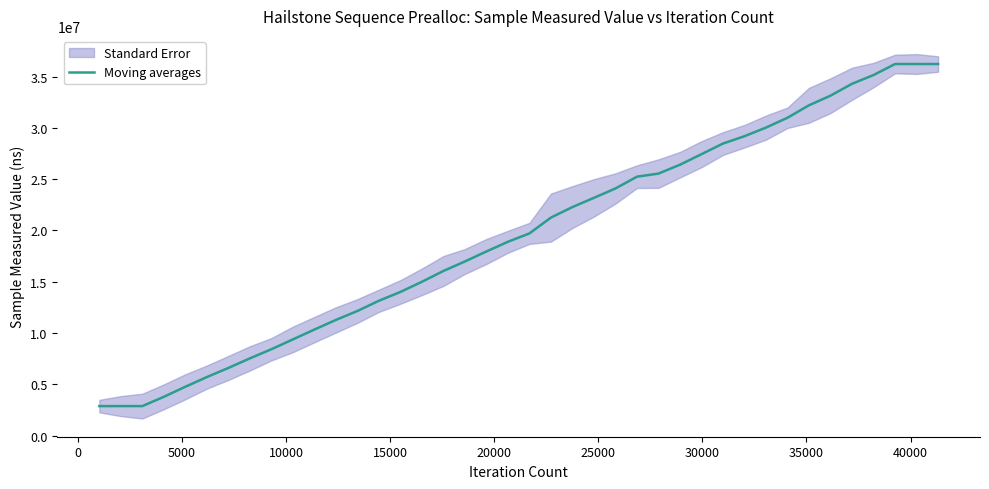

Reading left to right, what are all the values shown in this chart?

2879884.0	2879884.0	2879884.0	3786700.2	4766293.8	5710526.4	6599738.2	7532061.0	8422657.6	9382435.4	10340648.2	11280526.4	12151654.0	13148699.6	14008145.0	14998691.6	16054454.8	16980472.0	17954040.6	18899861.8	19715439.2	21257750.6	22284384.8	23181854.4	24096037.8	25245888.0	25544925.0	26411697.6	27439006.2	28475541.2	29190029.6	30031362.2	30990265.0	32206401.6	33142685.0	34301109.6	35154173.4	36226540.8	36226540.8	36226540.8